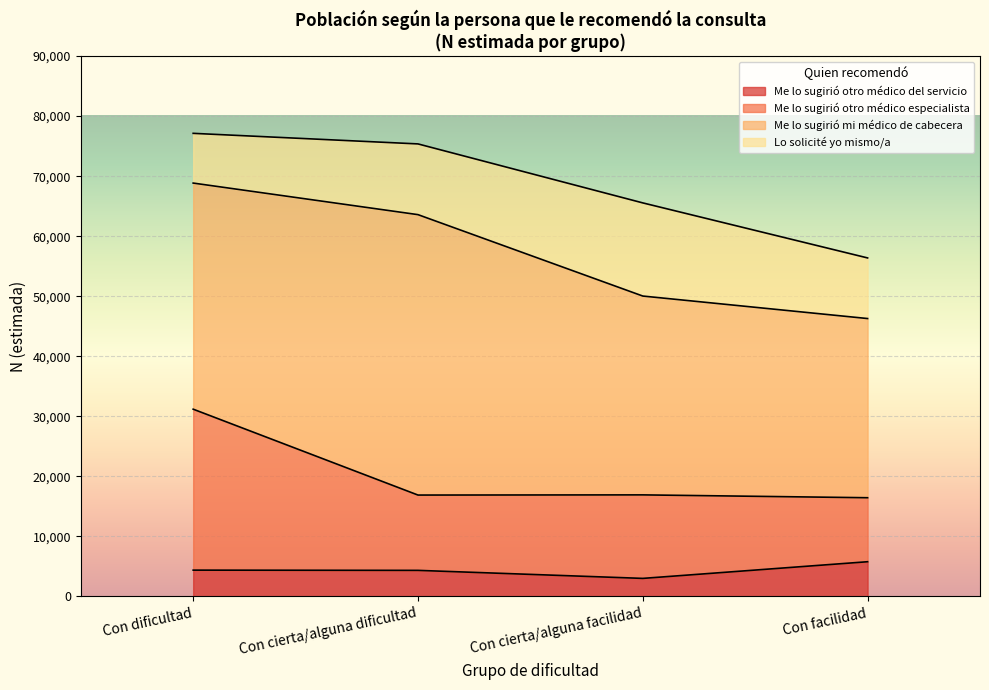

What is the maximum value for Me lo sugirió otro médico del servicio?

5783